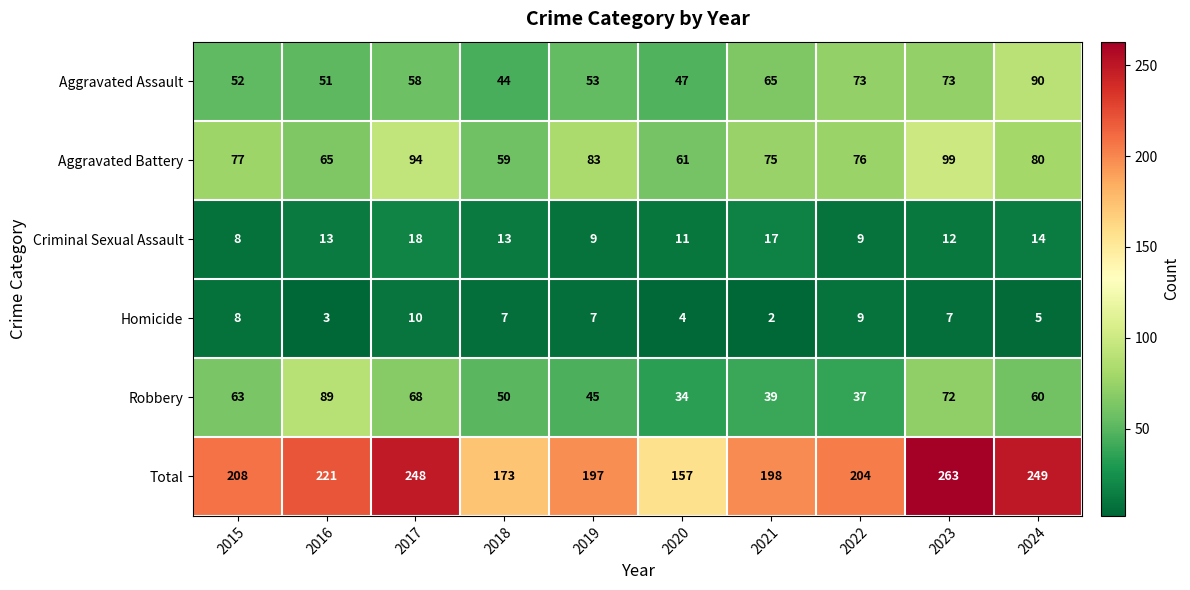

How many values in the Robbery series are below 60?

5